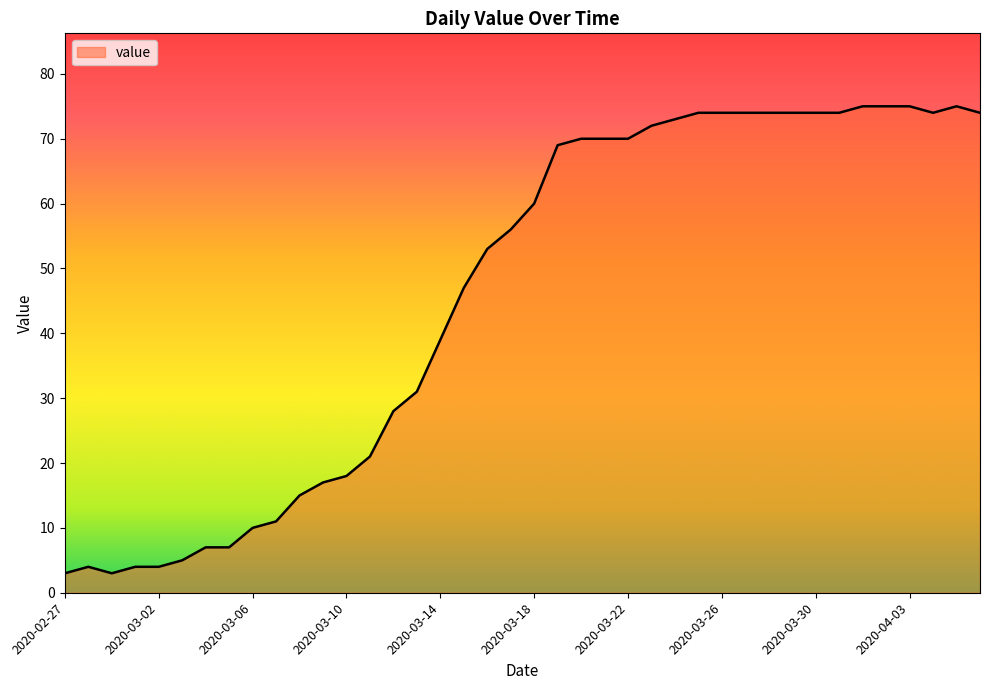

What is the difference between the second highest and minimum values?

72